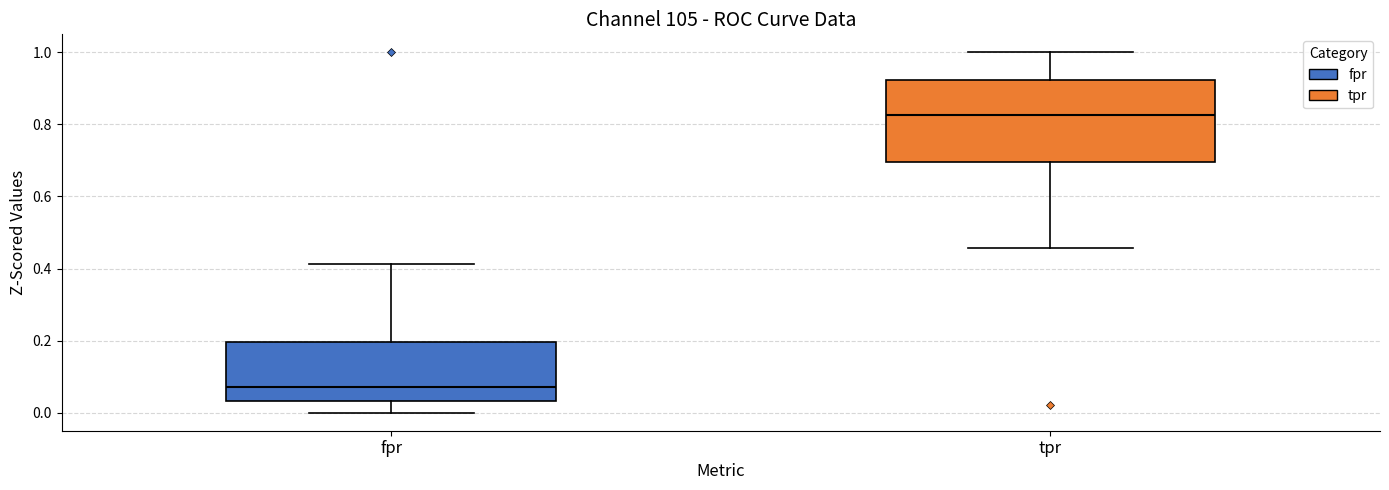

Reading left to right, read every box against the y-axis: the position of its median line, the range the box covers, and the ends of its whiskers. The values are not printed on the chart, so give them approximately, as read against the axis.

fpr: median 0.08, box 0.04 to 0.20, whiskers 0.00 to 0.42
tpr: median 0.82, box 0.70 to 0.92, whiskers 0.46 to 1.00